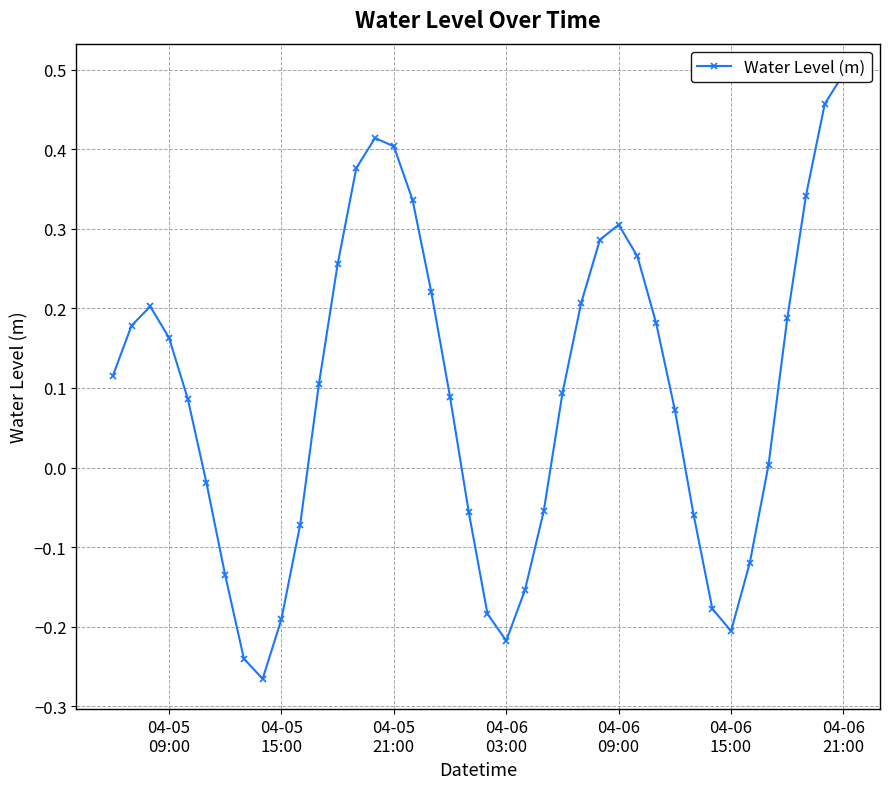

Is it true that the value at 04-06 21:00 is 0.1?

False